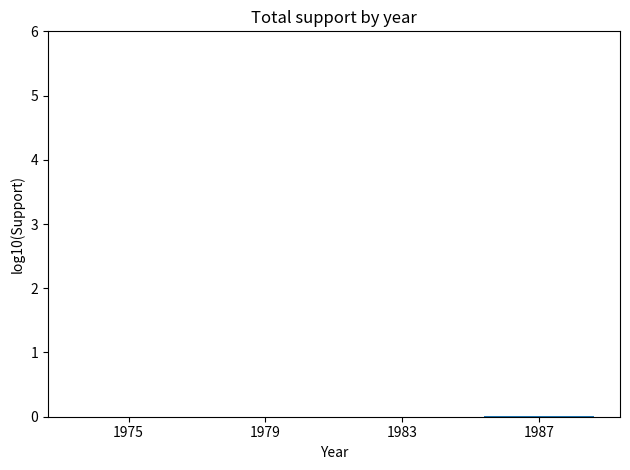

How many distinct data groups are displayed?

1